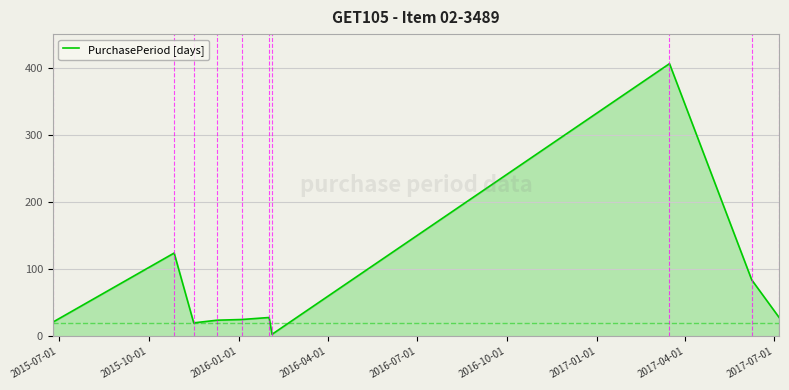

What is the greatest value displayed?

406